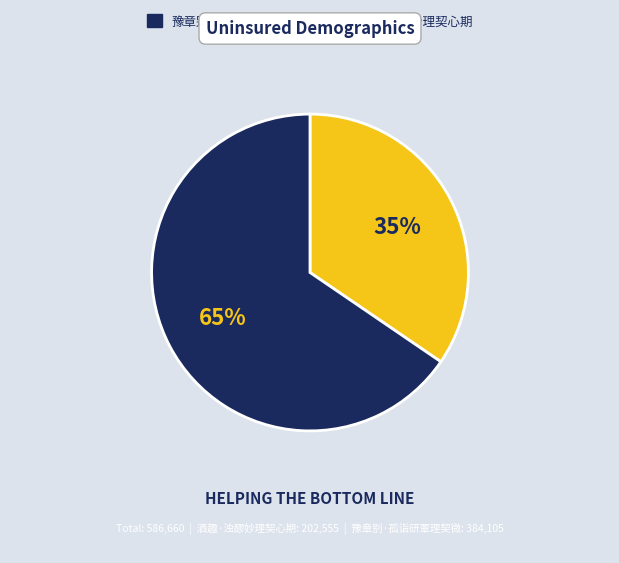

Does any single category account for the majority?

Yes